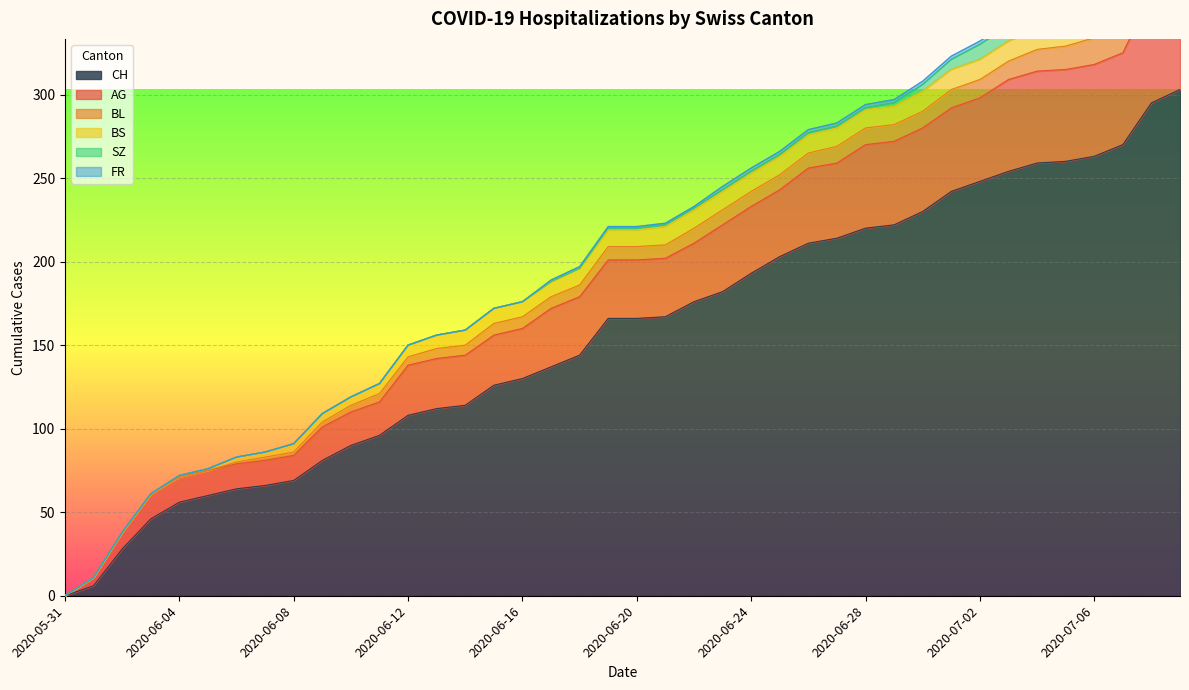

Between 2020-06-06 and 2020-06-24, which series saw the biggest shift?

CH